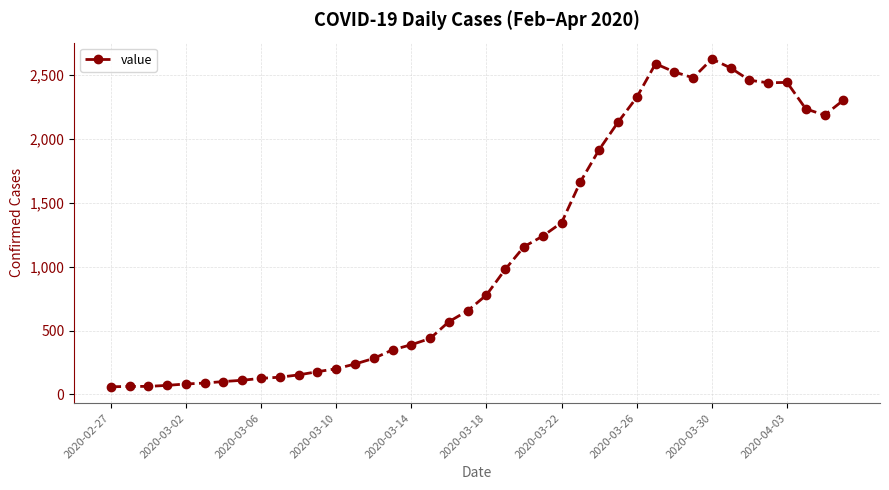

What is the value of the 31st point from the left?

2523